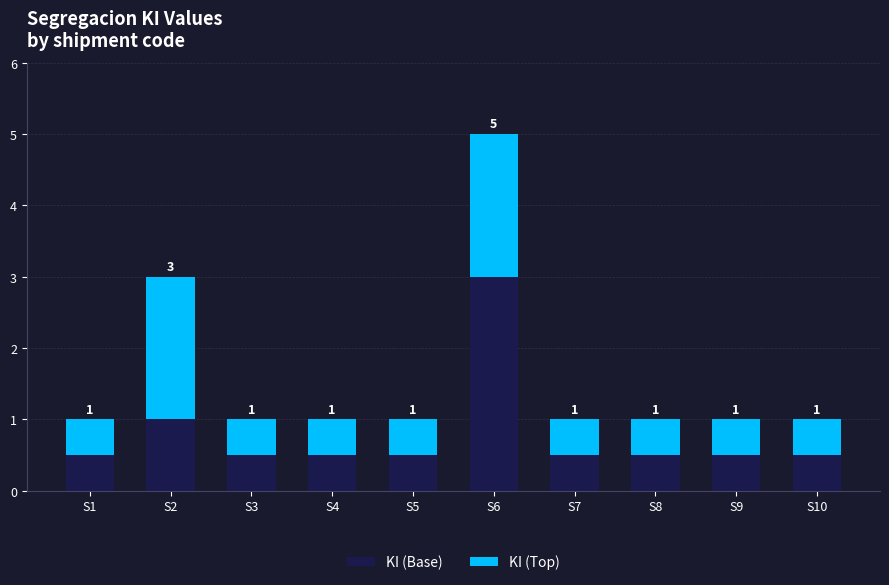

At which category is the sum across all series the highest?

S6